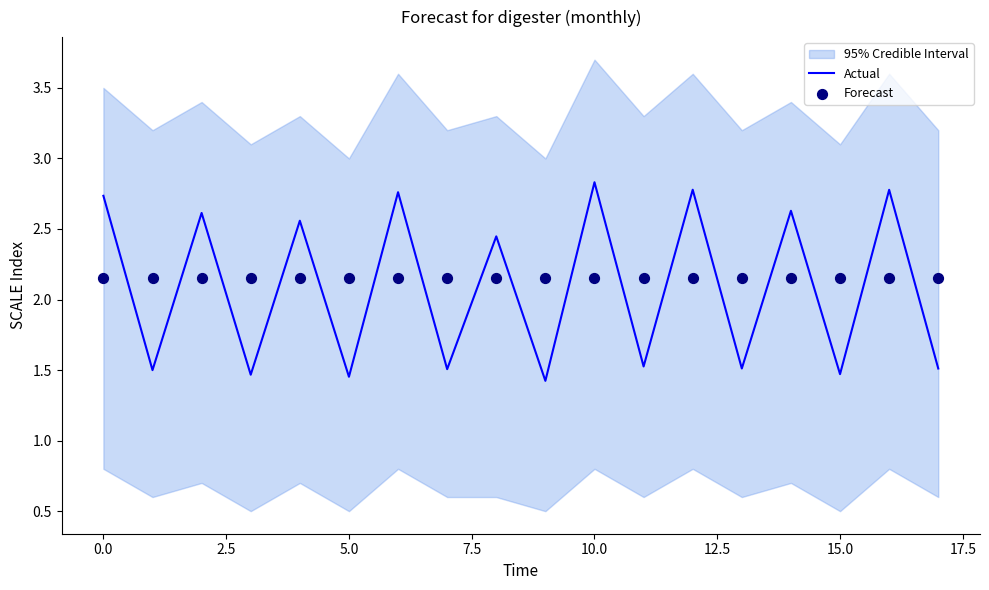

At how many categories does at least one series exceed 2?

18